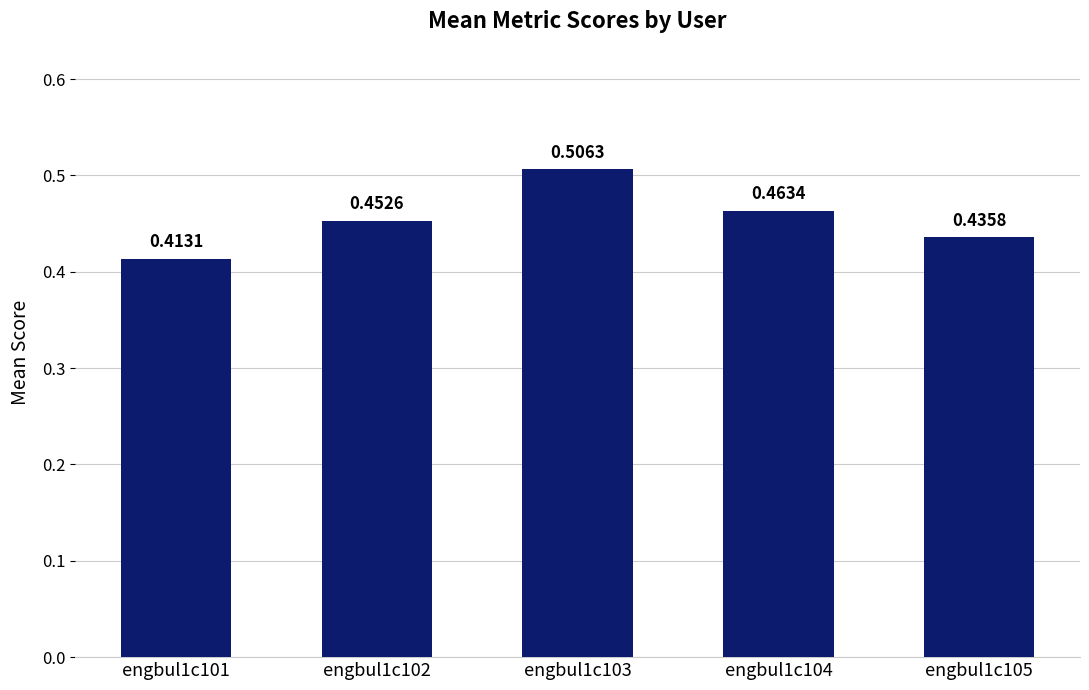

What is the sum of the values at engbul1c101 and engbul1c102?

0.9